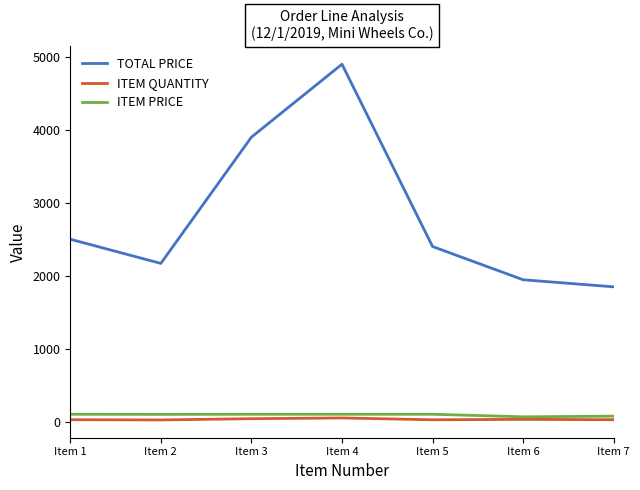

What is the average value of the TOTAL PRICE series?

2808.5